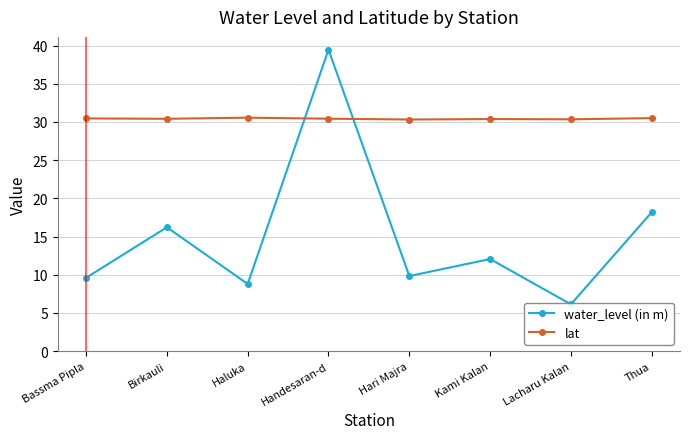

True or false: water_level (in m) has a value of 6.0 at Haluka.

False